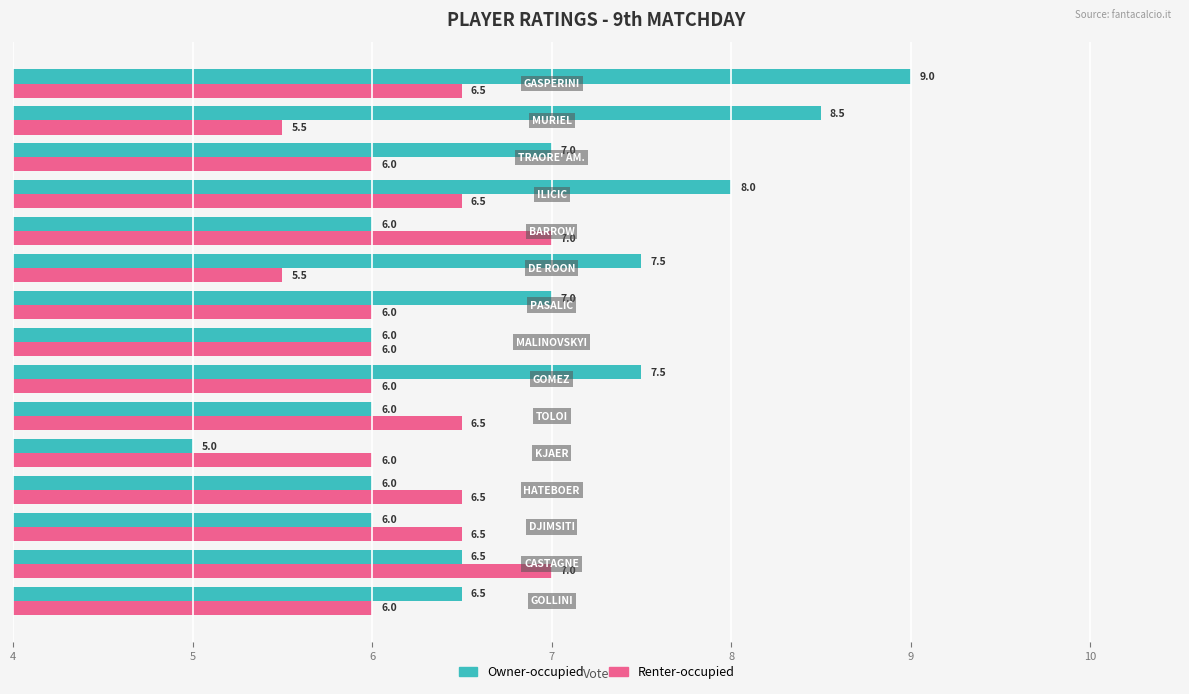

What is the difference between the maximum and minimum values in the Renter-occupied series?

1.5